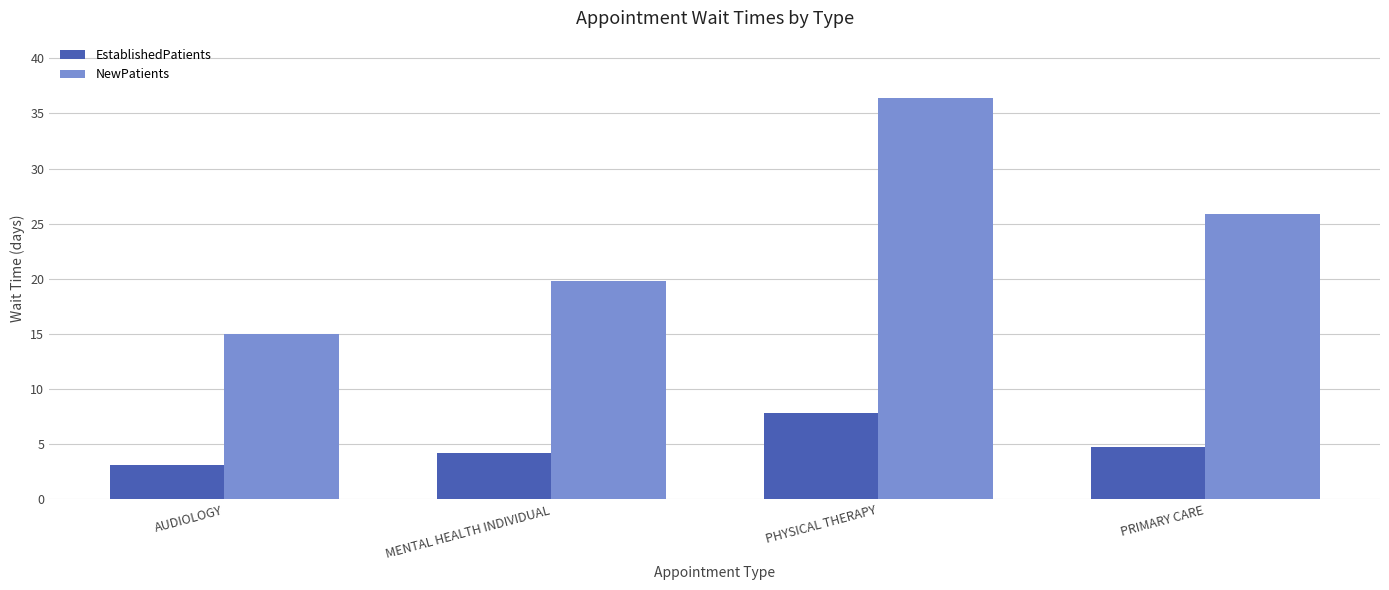

What is the label of the 1st bar from the left?

AUDIOLOGY